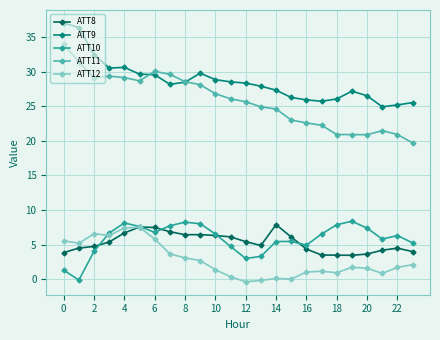

True or false: ATT8 has more than 0 interior local peaks.

True